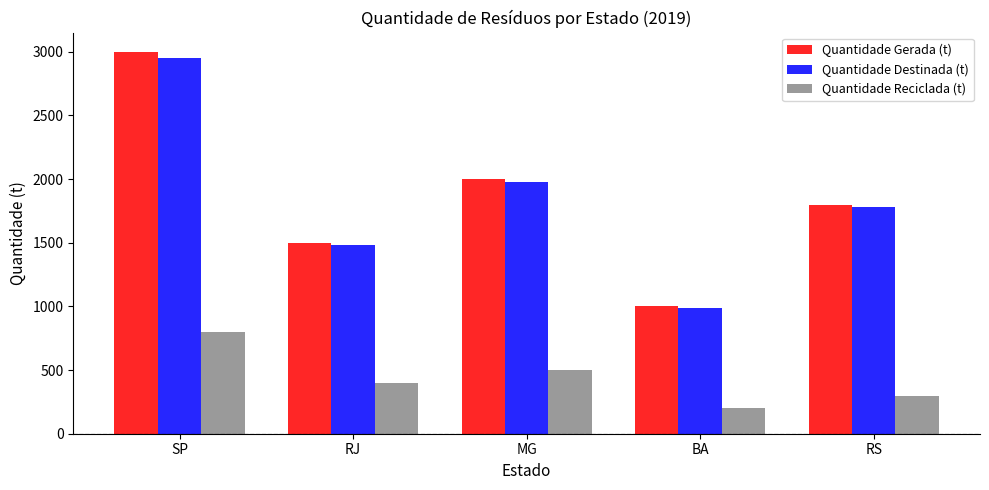

What is the sum of the Quantidade Gerada (t) values at RJ and SP?

4500